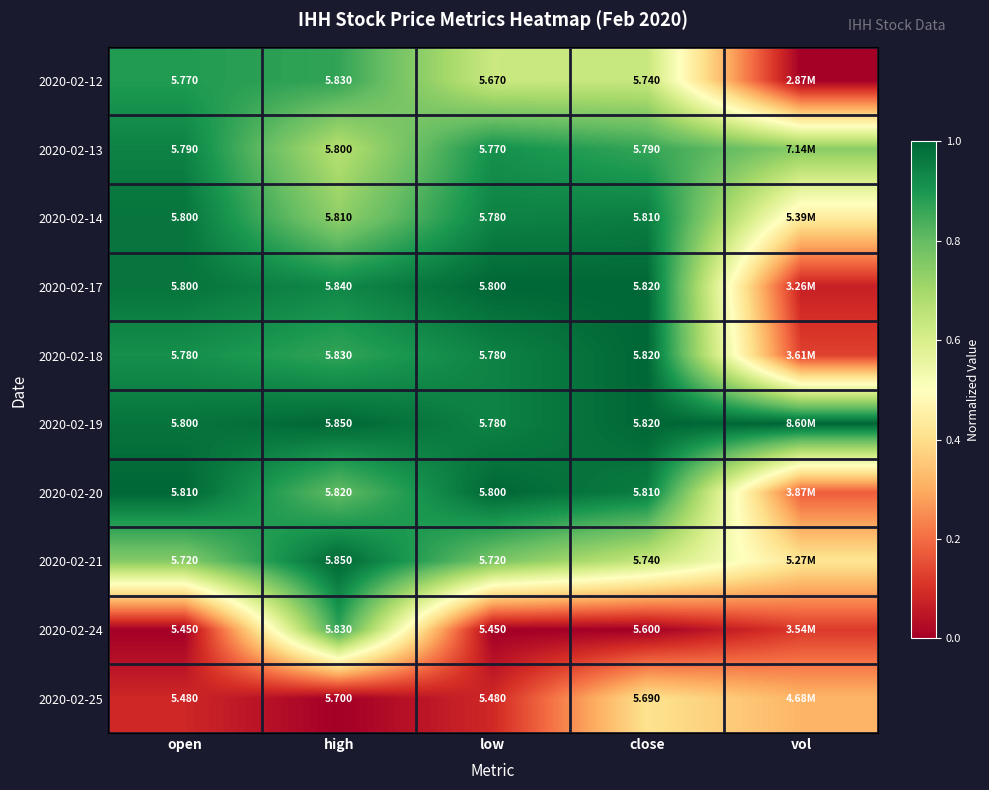

Is the value of 2020-02-12 at open greater than the value of 2020-02-20 at close?

No